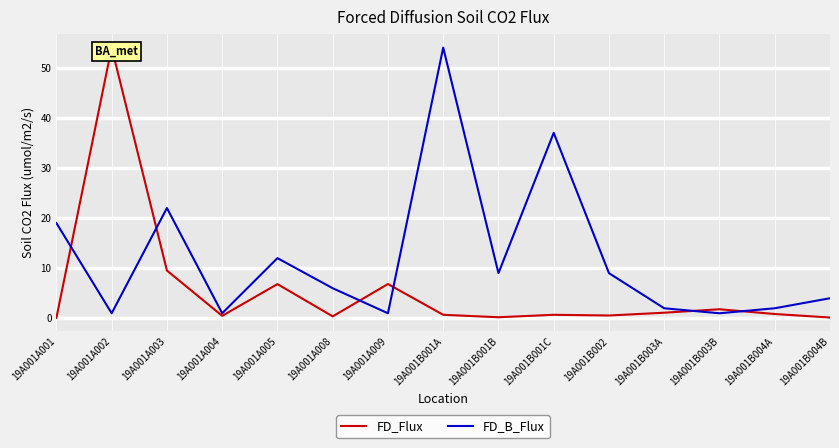

List the series in order of their overall mean, highest first.

FD_B_Flux, FD_Flux